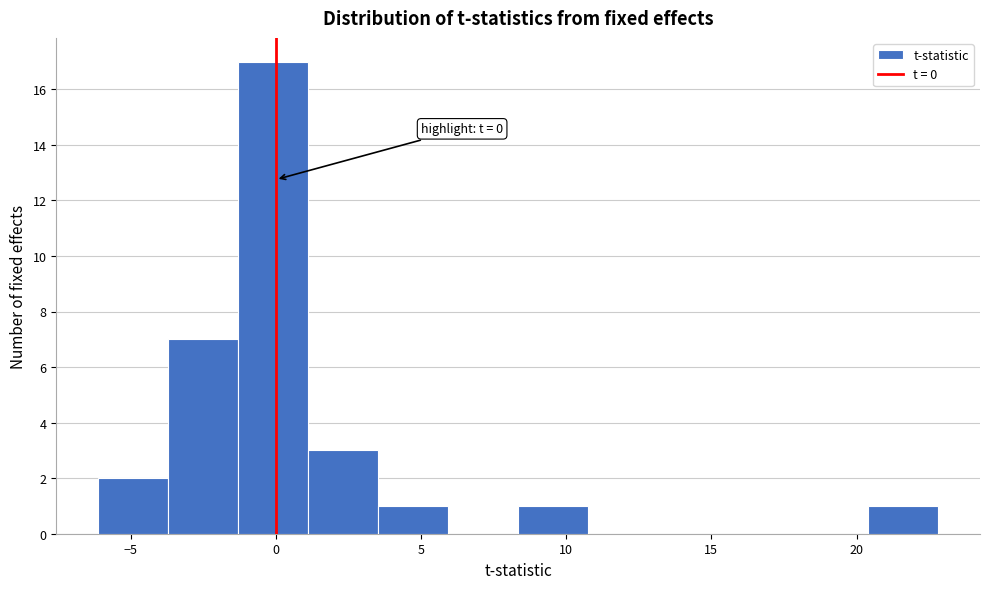

Which range on the x-axis has the tallest bar?

-1.5 to 1.0